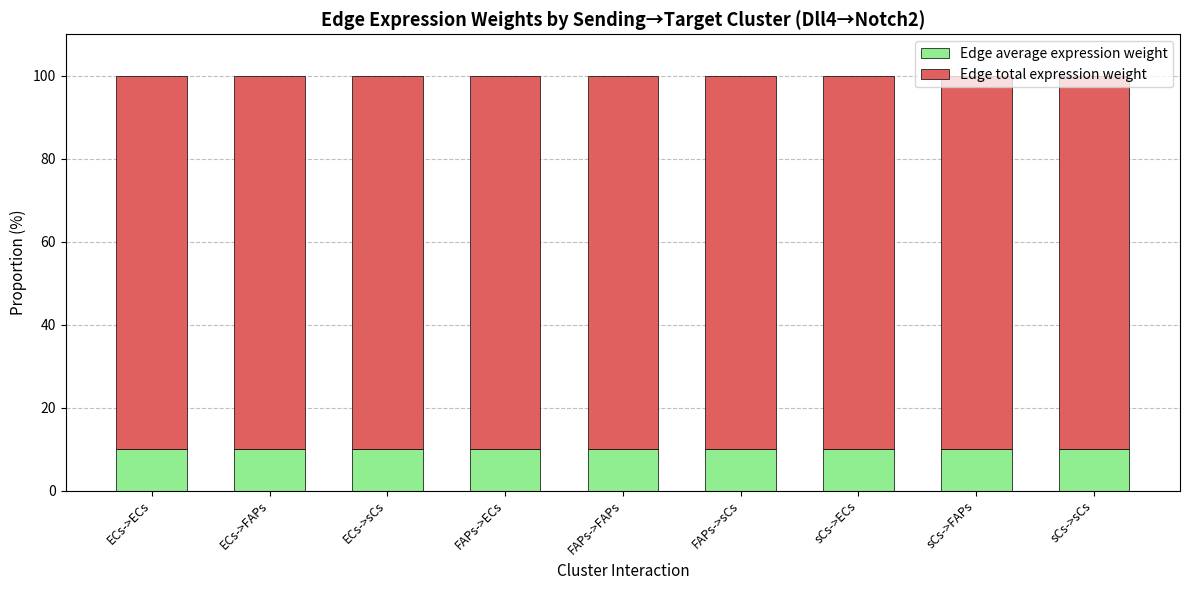

The Edge average expression weight series shows 16.3 at sCs->sCs. True or false?

False